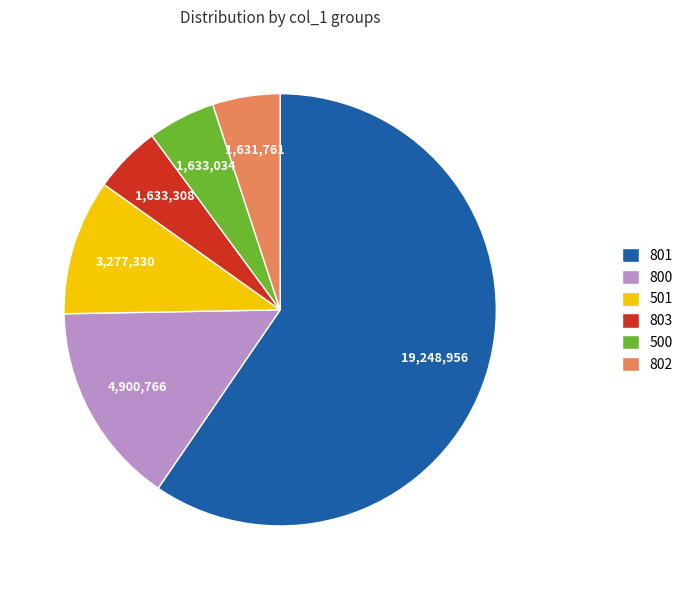

Is it true that 501 is 10% of the pie?

True